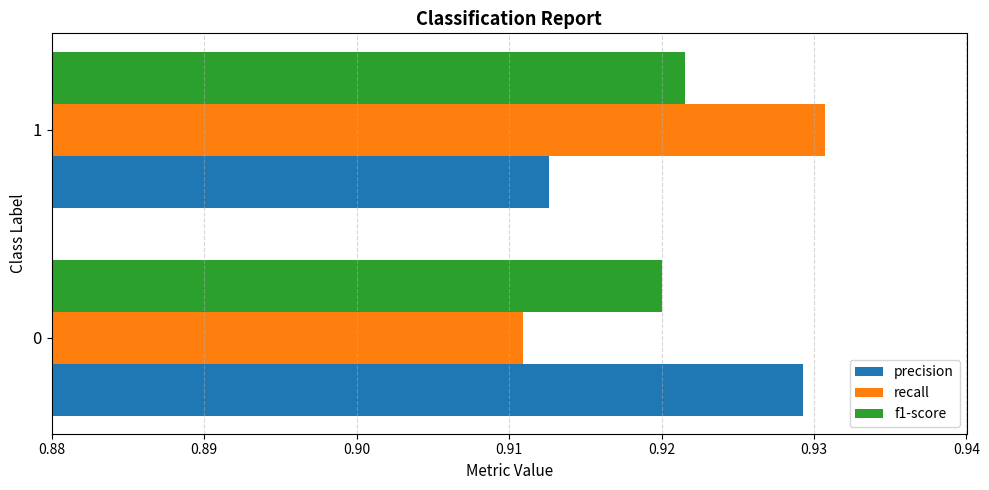

What is the average value of the recall series?

0.9